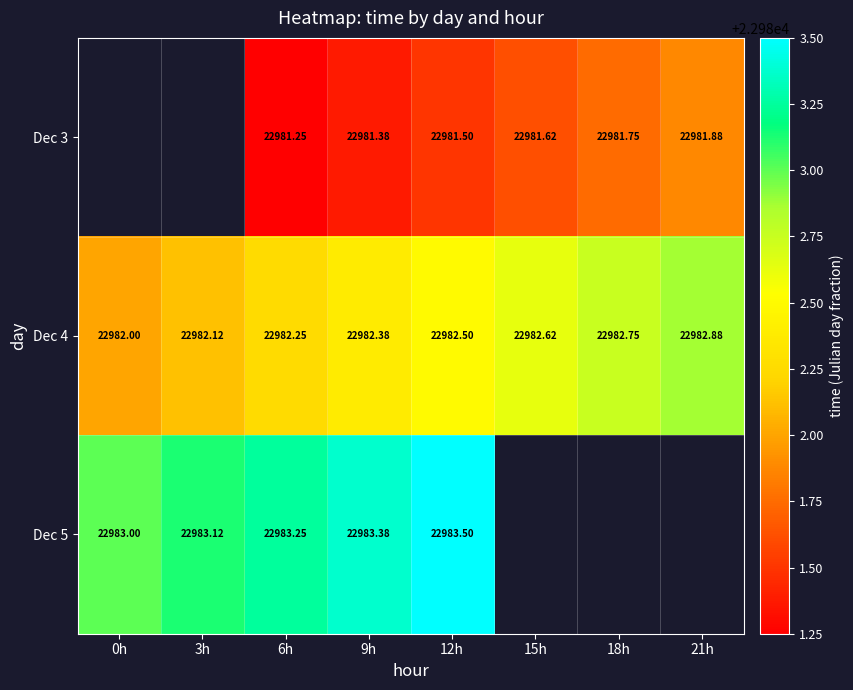

Which category has the highest value across all series?

12h